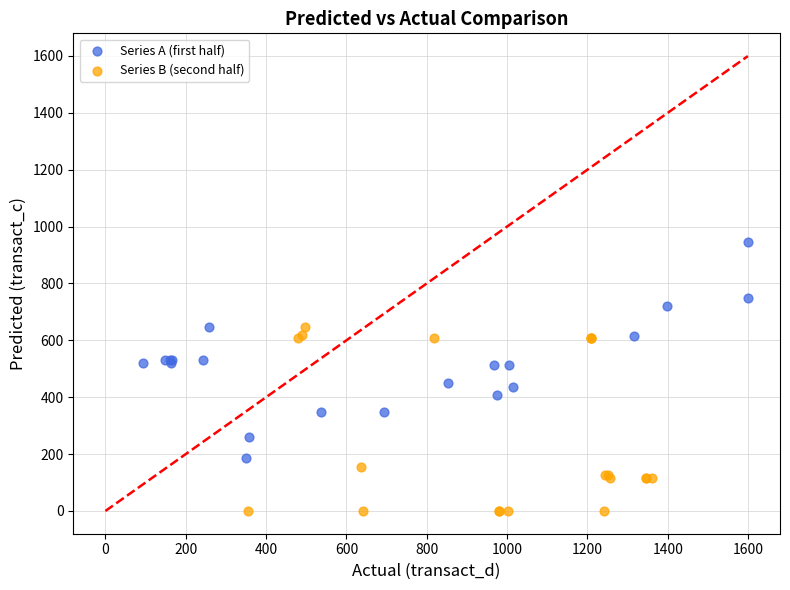

Which series has the largest Y range (max minus min)?

Series A (first half)